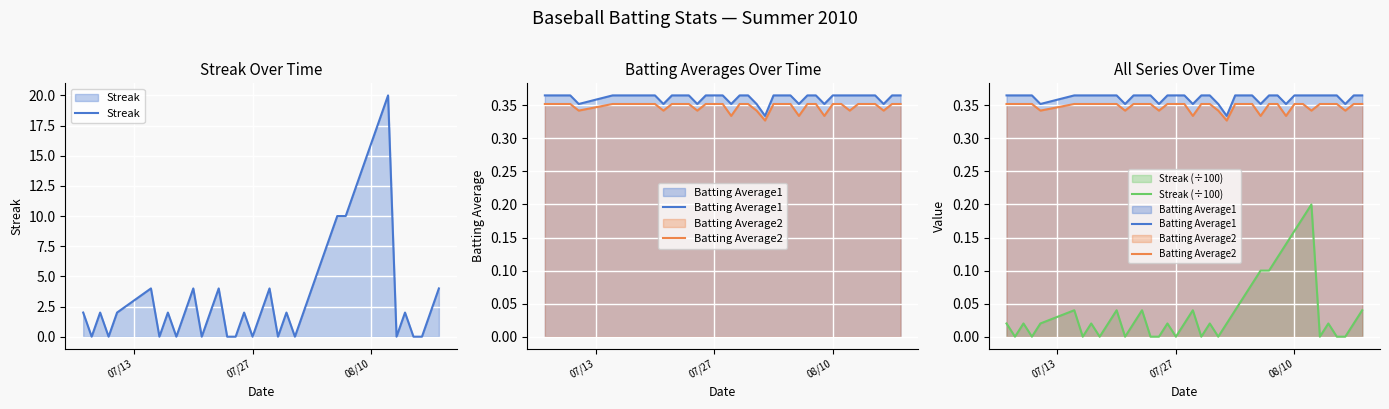

What is the maximum value for Streak?

20